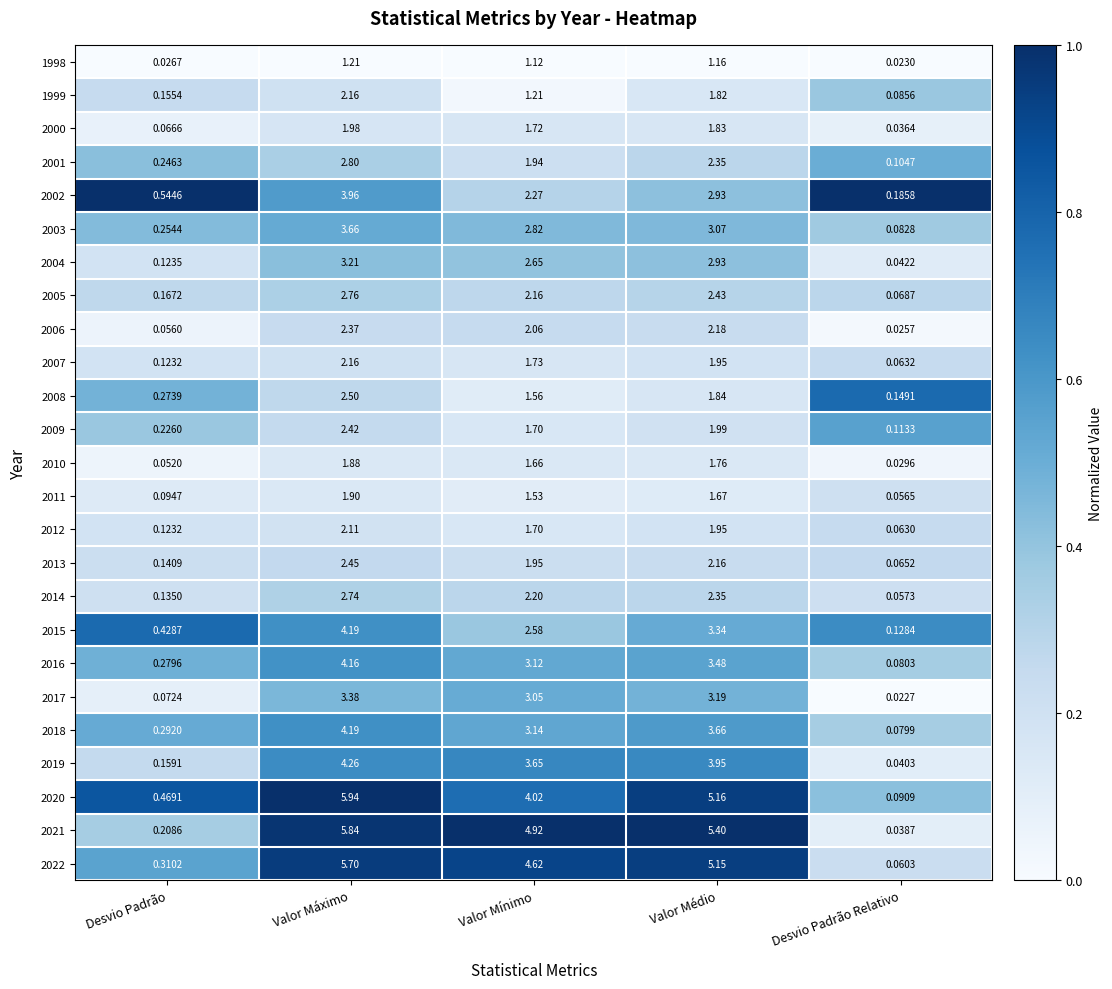

Which series has the largest total across all categories?

2021